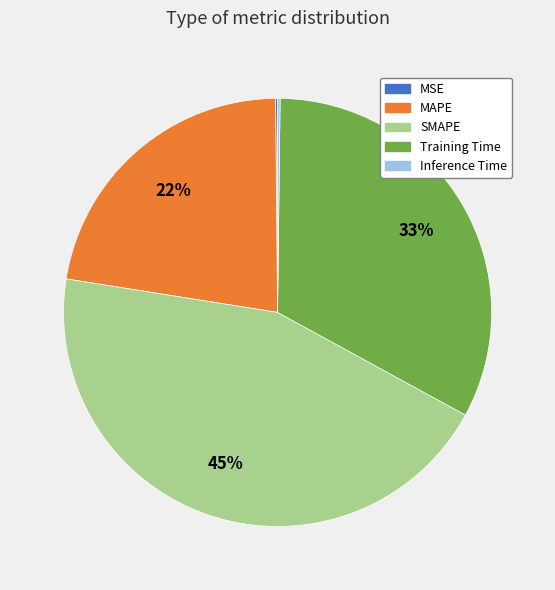

Is there any slice that represents more than half of the pie?

No